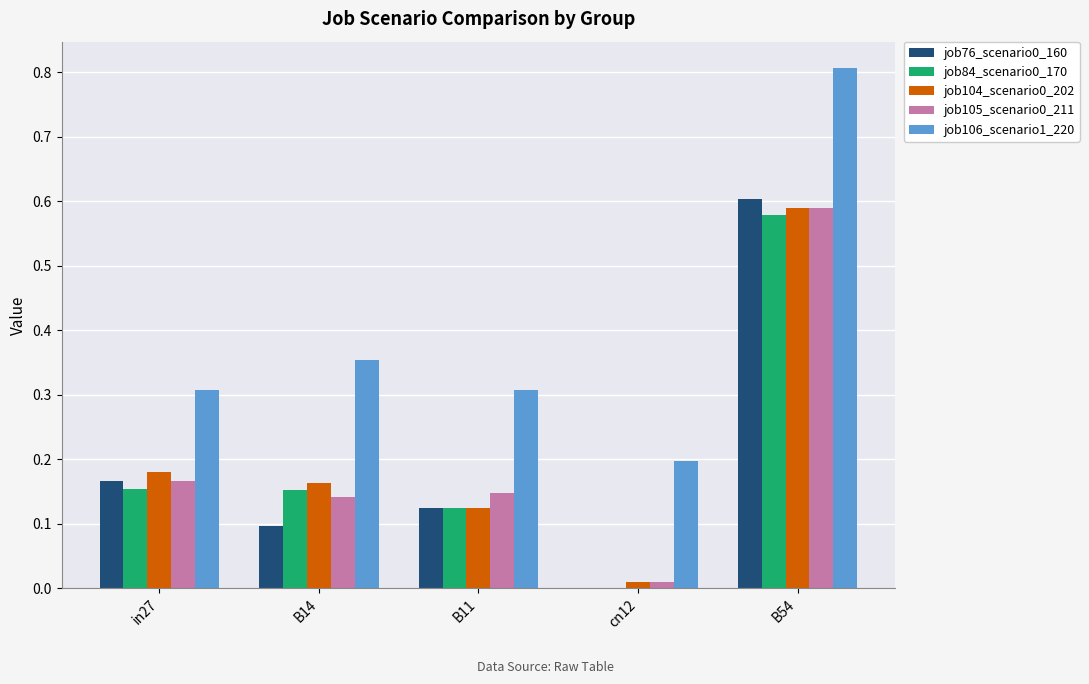

What is the sum of all job105_scenario0_211 values?

1.1